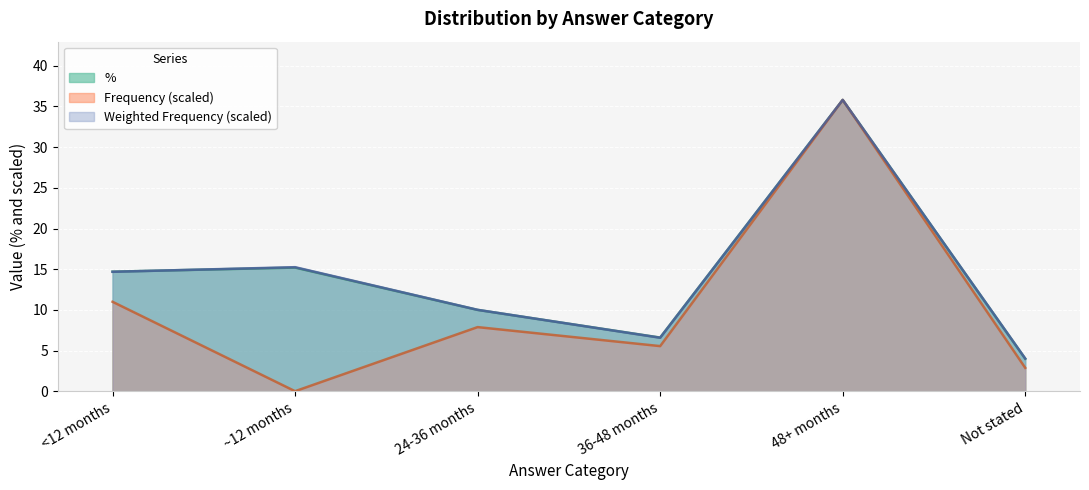

How many data points in Frequency are less than 7?

3